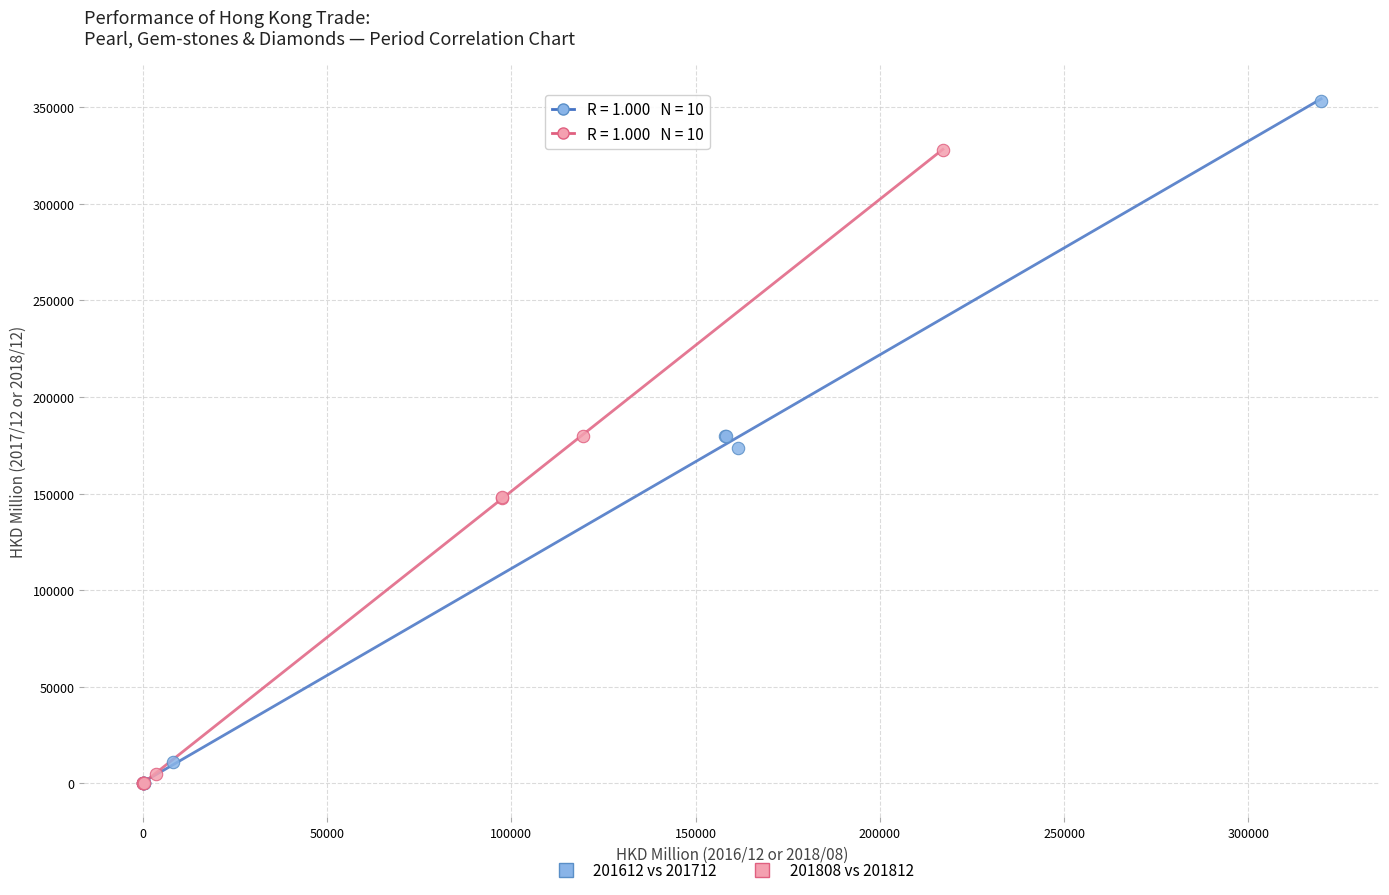

Which series has the largest Y range (max minus min)?

201612 vs 201712